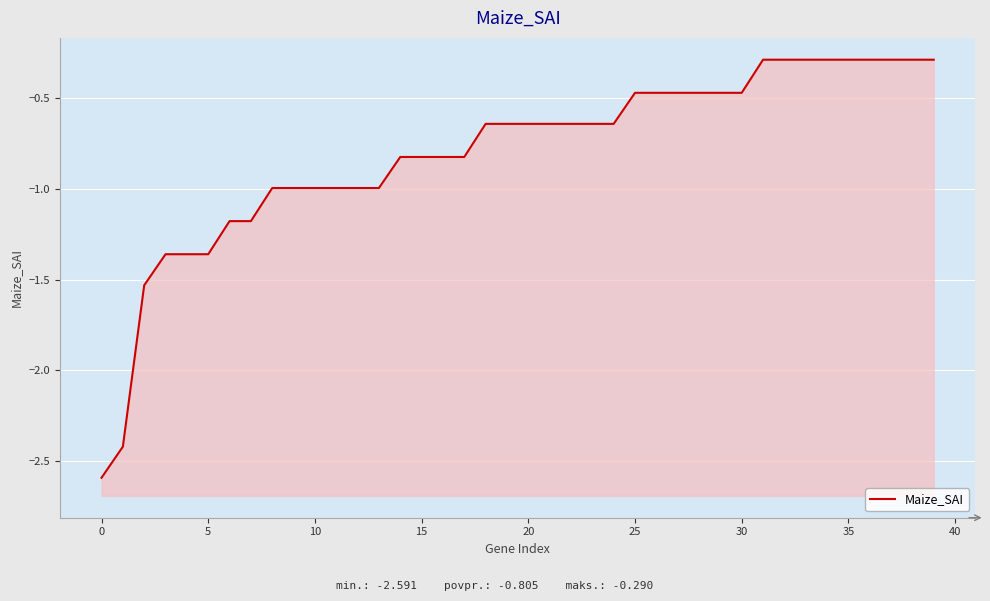

True or false: the data has more than 1 interior local peaks.

False